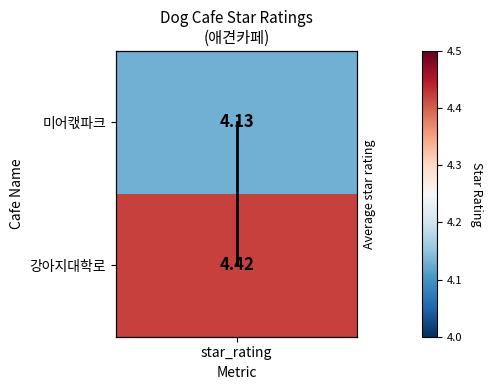

Where is the data nearest to the value 0?

star_rating